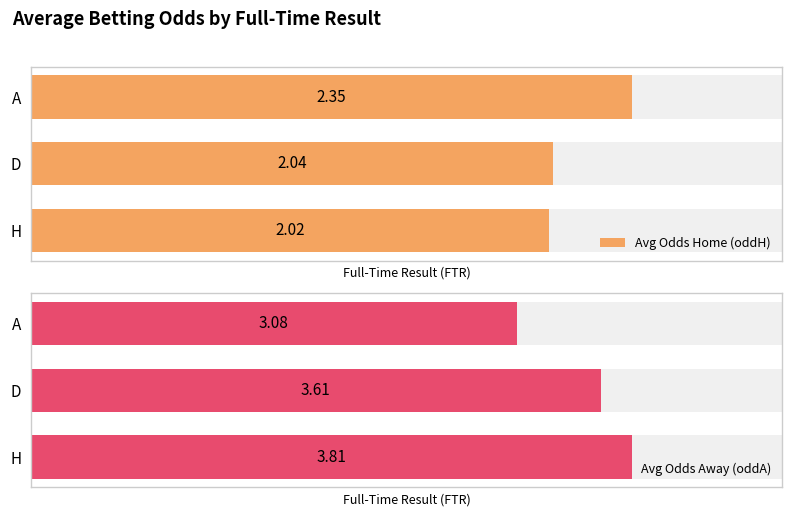

What is the value of the Avg Odds Away (oddA) bar at the 2nd from the left?

3.6